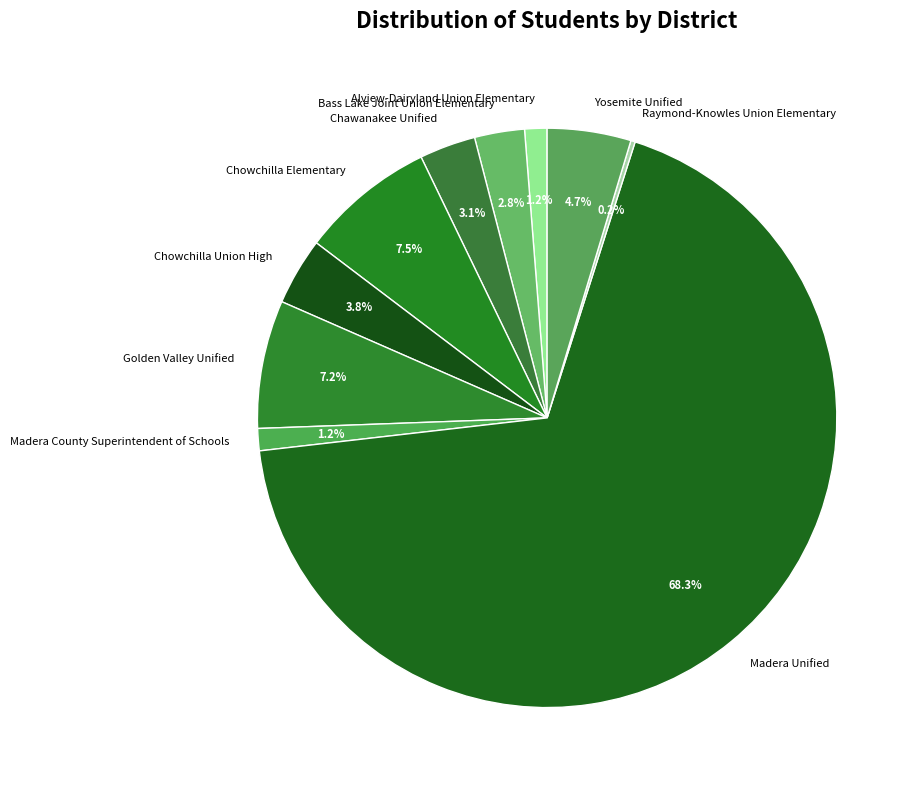

To the nearest percent, what percentage of the pie is Chawanakee Unified?

3%